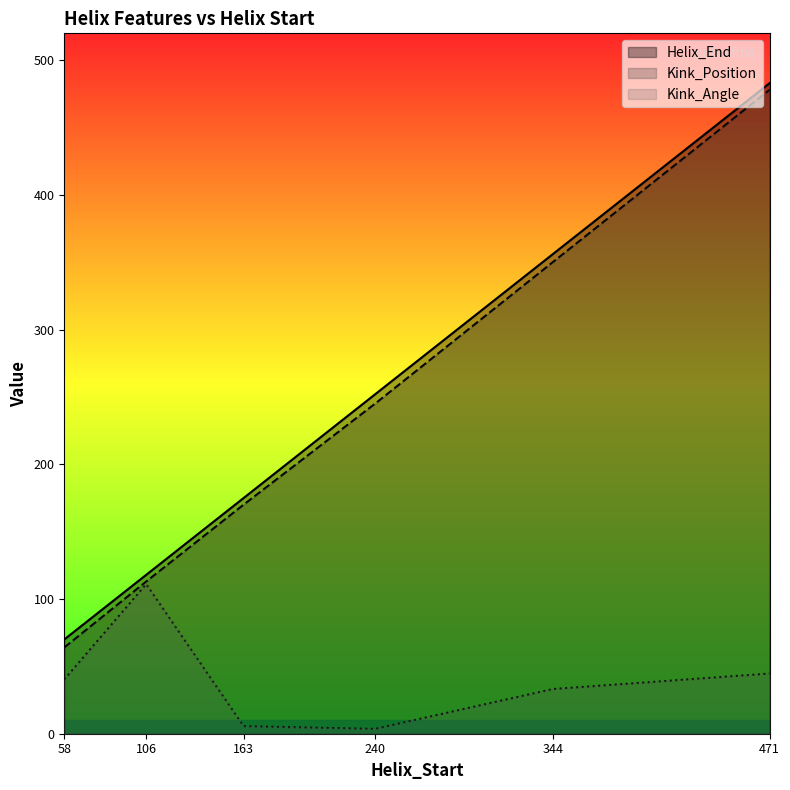

Count the Kink_Position values in the range 113 to 350.

4